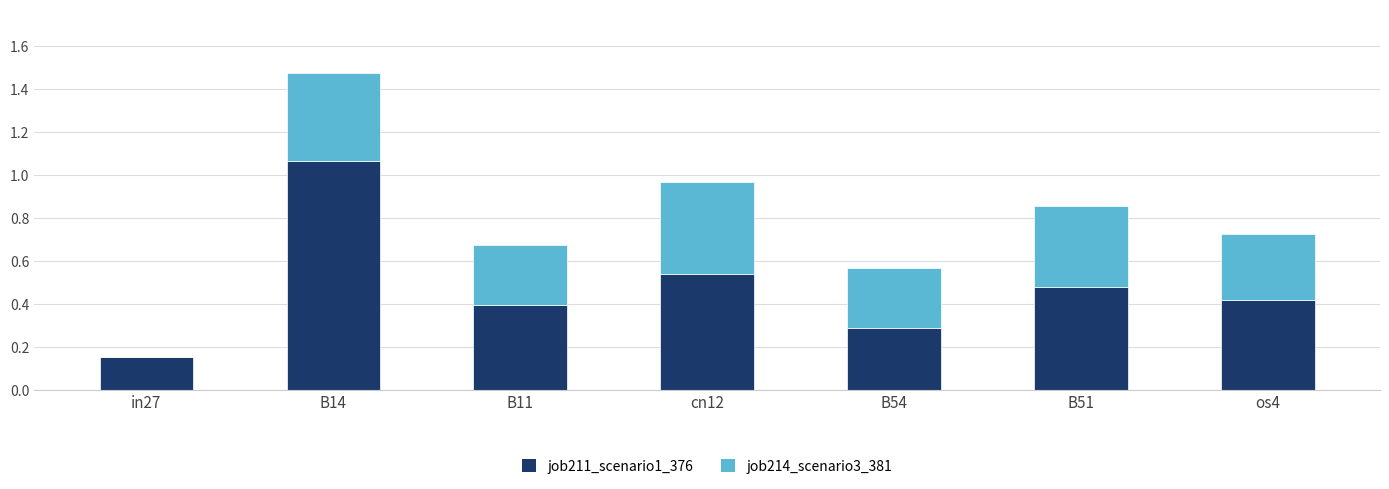

Which category has the highest value in the job211_scenario1_376 series?

B14